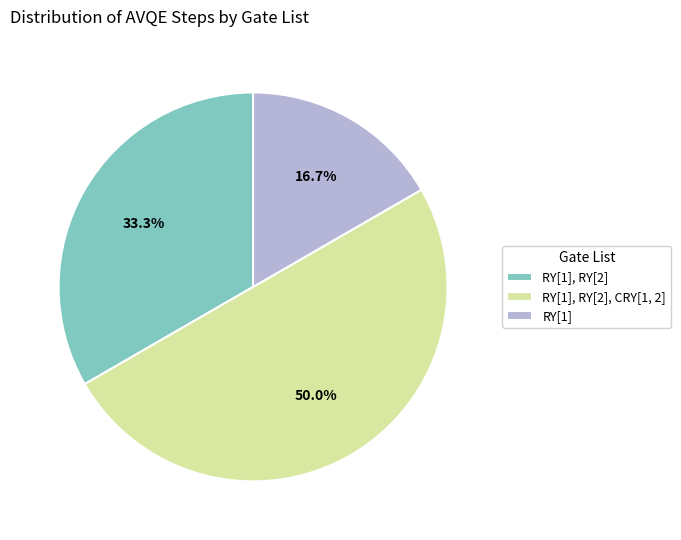

To the nearest percent, what is the difference between the largest and smallest slice percentages?

33%